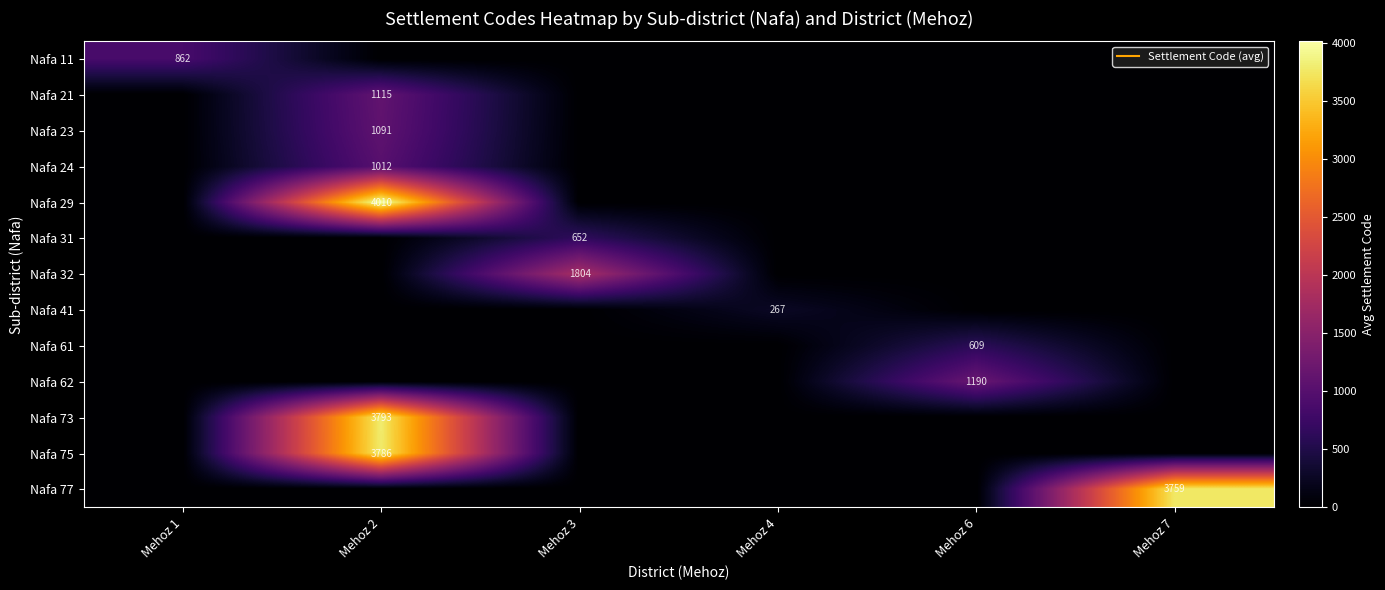

Which series has the largest range (max minus min)?

Nafa 29